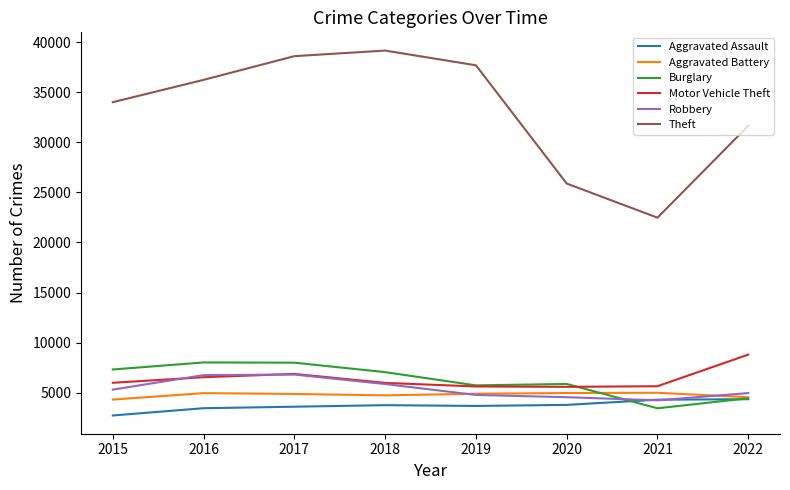

True or false: Theft and Aggravated Battery cross at least once.

False